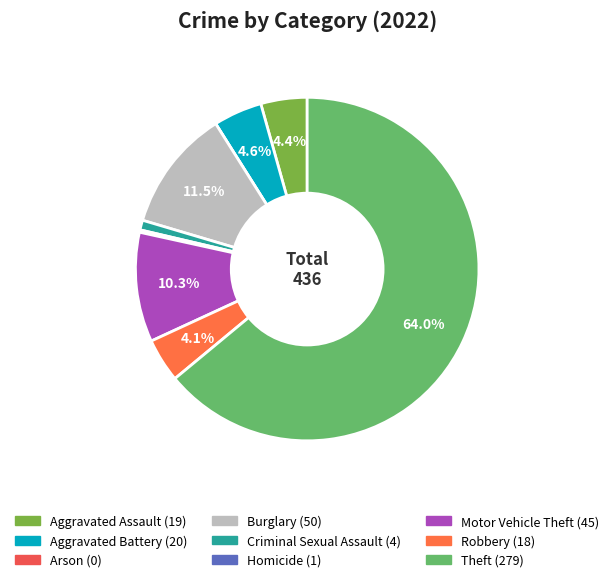

Does any single category account for the majority?

Yes